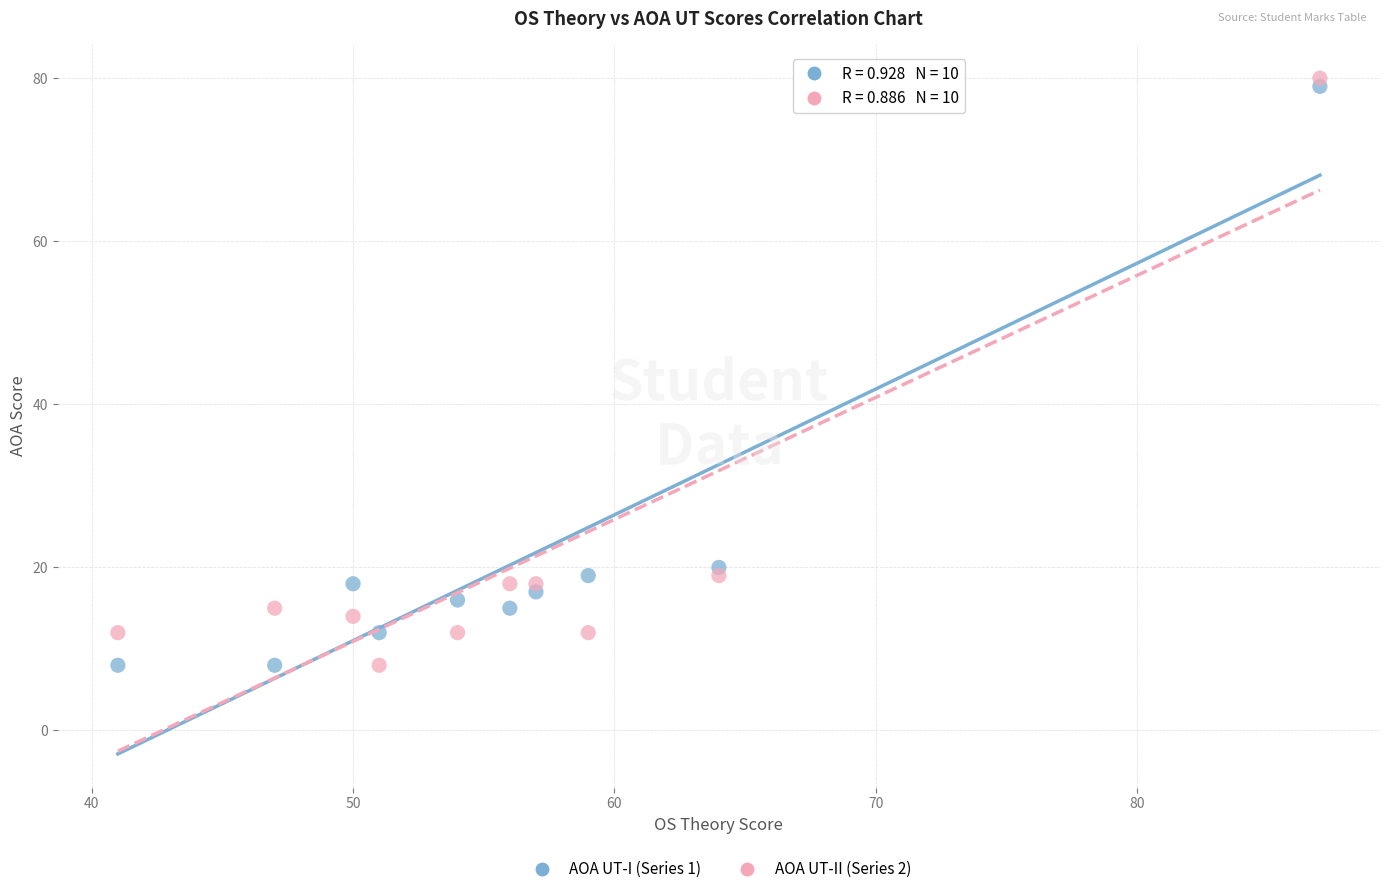

Across all data points, what is the range of Y values (max minus min)?

72